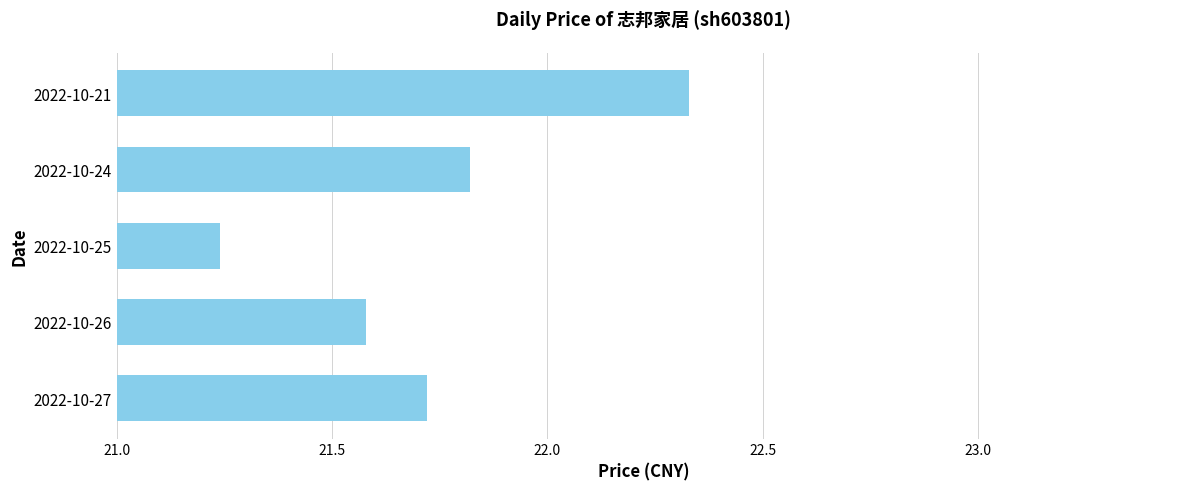

At which label is the value closest to 21?

2022-10-25